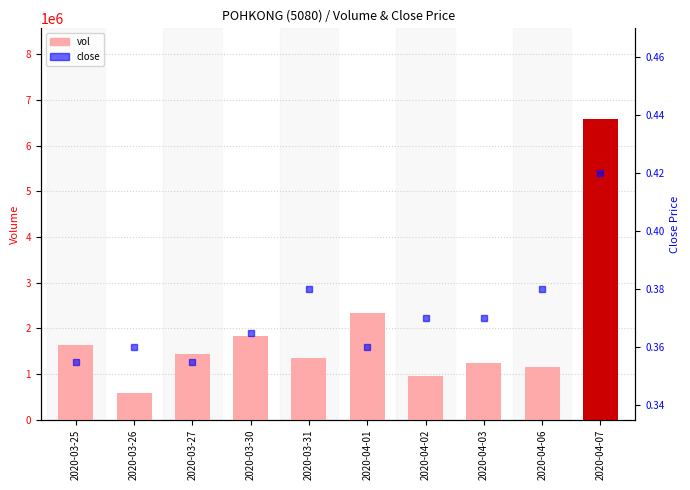

Reading left to right, extract all data points from this chart.

vol: 1633000.0	583900.0	1441200.0	1843000.0	1352500.0	2333900.0	966200.0	1232400.0	1157500.0	6593400.0
close: 0.4	0.4	0.4	0.4	0.4	0.4	0.4	0.4	0.4	0.4